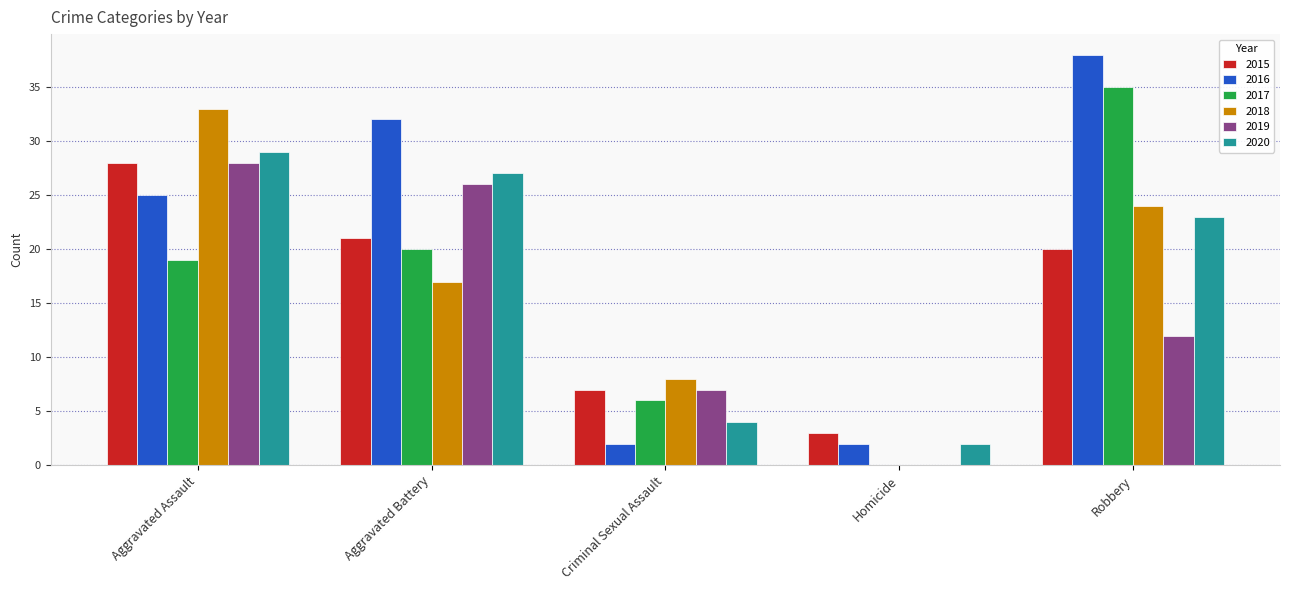

True or false: 2017 has a value of 6 at Criminal Sexual Assault.

True